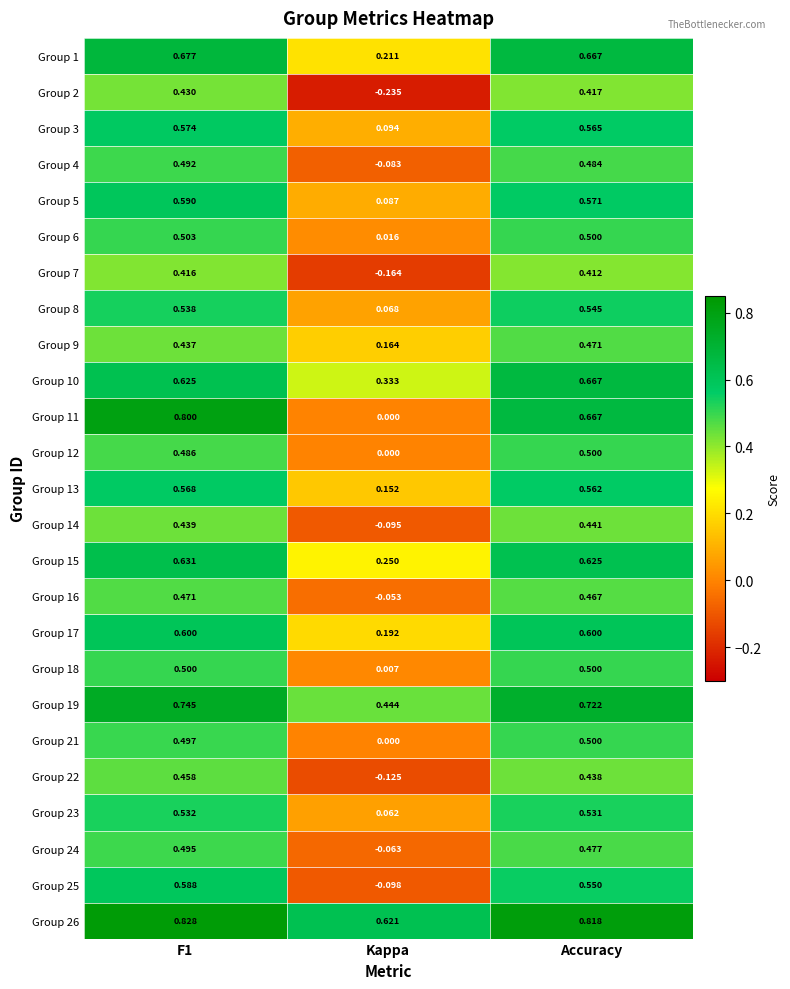

Is the value of Group 6 at Accuracy greater than the value of Group 13 at F1?

No